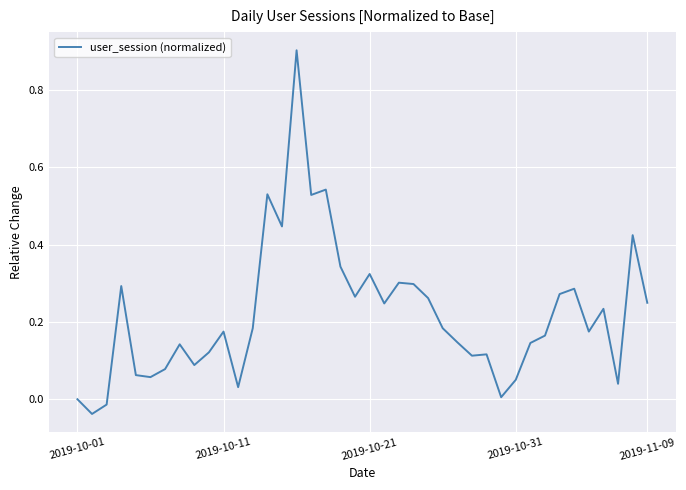

What is the maximum value shown in the chart?

0.9